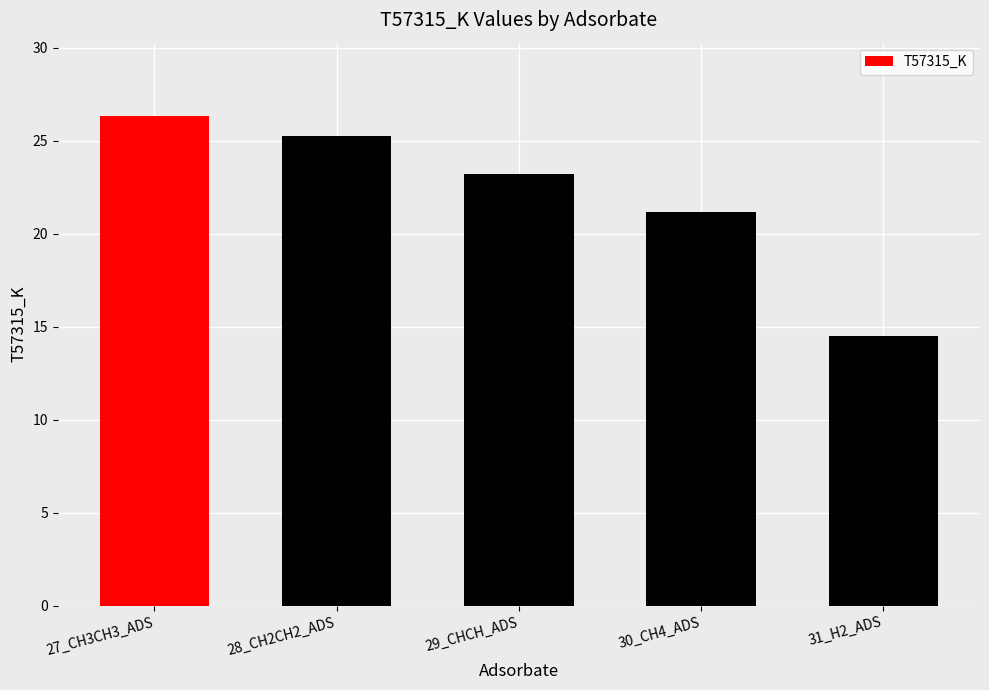

Is it true that the value at 30_CH4_ADS is 34.0?

False